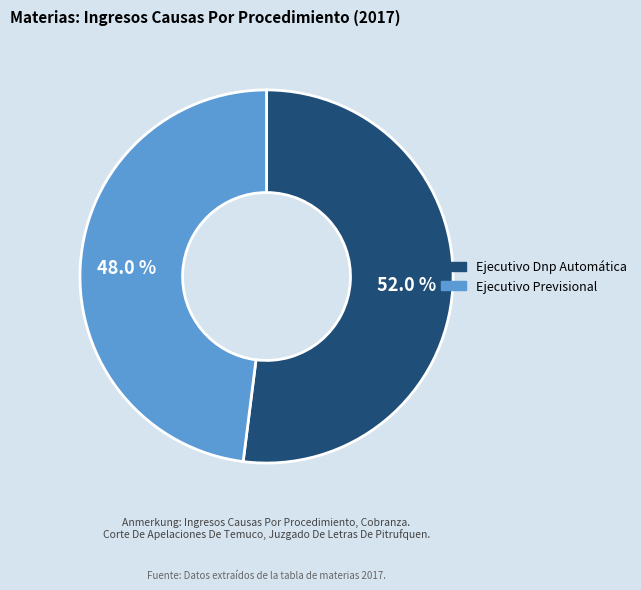

How many segments does this pie chart have?

2